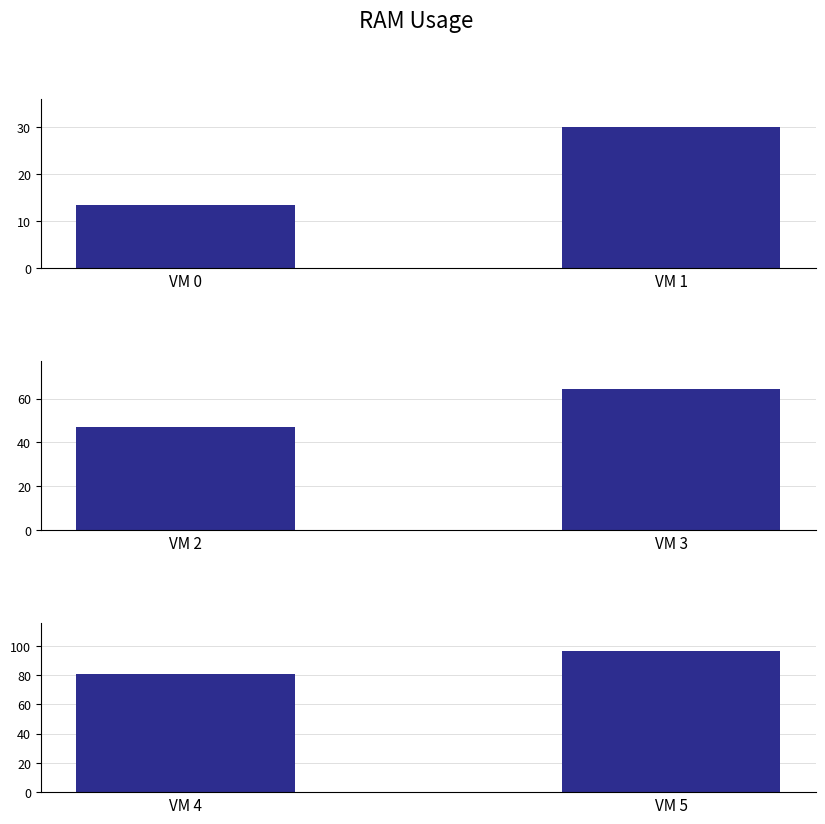

What is the maximum value shown in the chart?

96.2